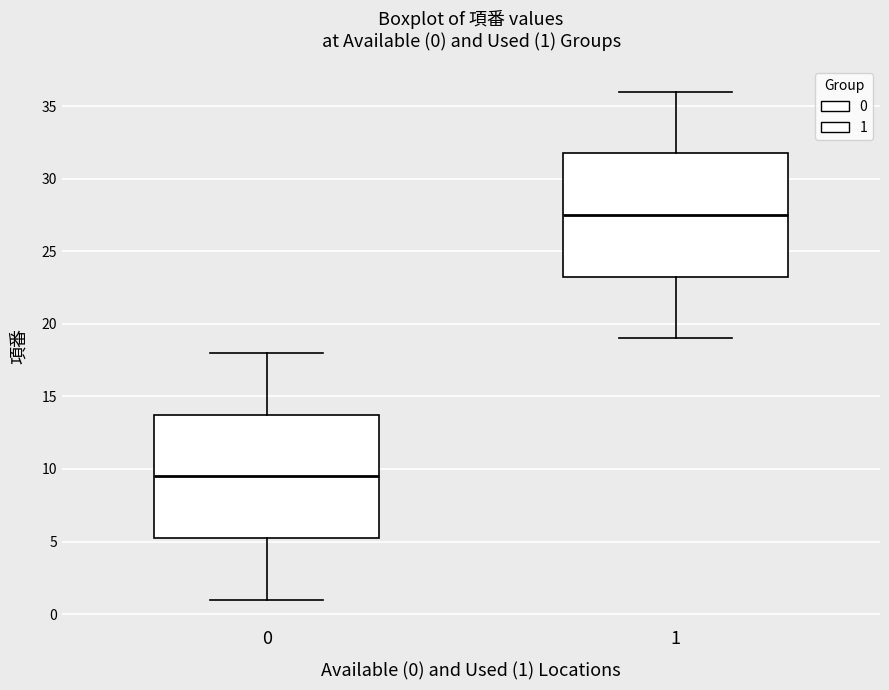

Which box has the highest median line?

1